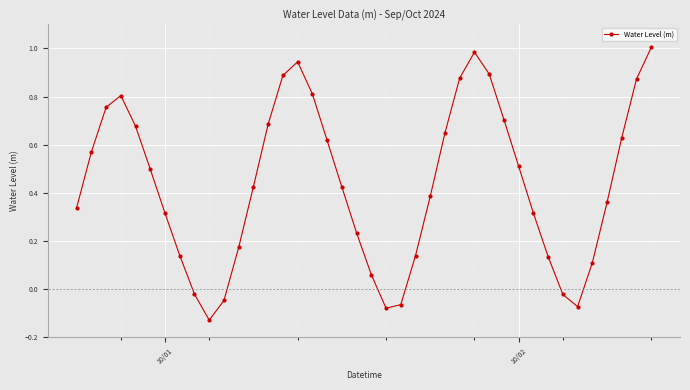

What is the difference between the maximum and minimum values?

1.1